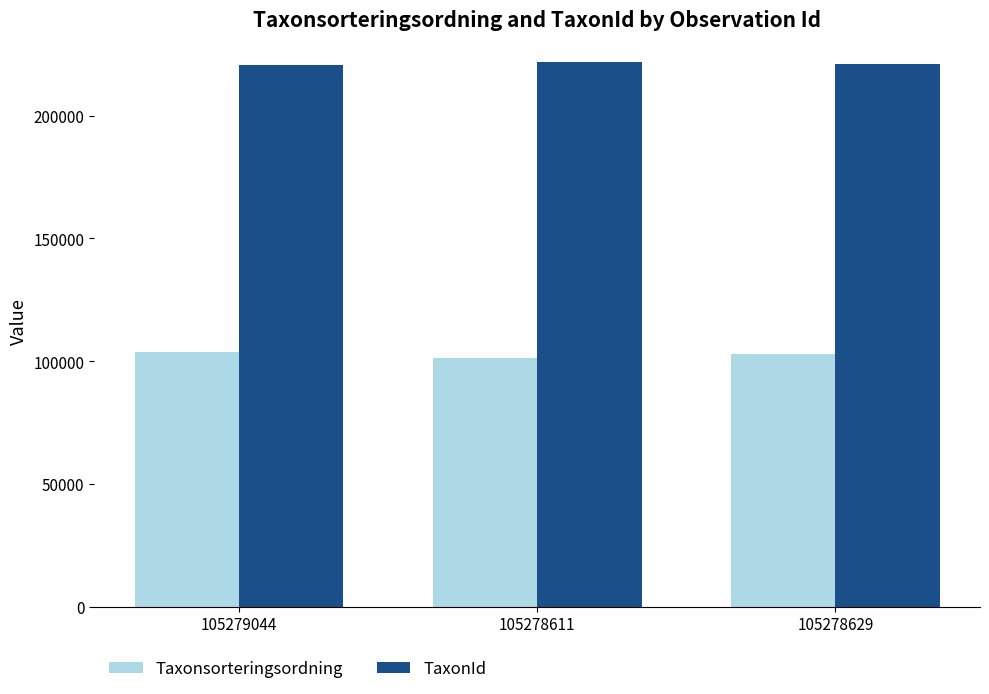

What is the highest value of the Taxonsorteringsordning series?

103813